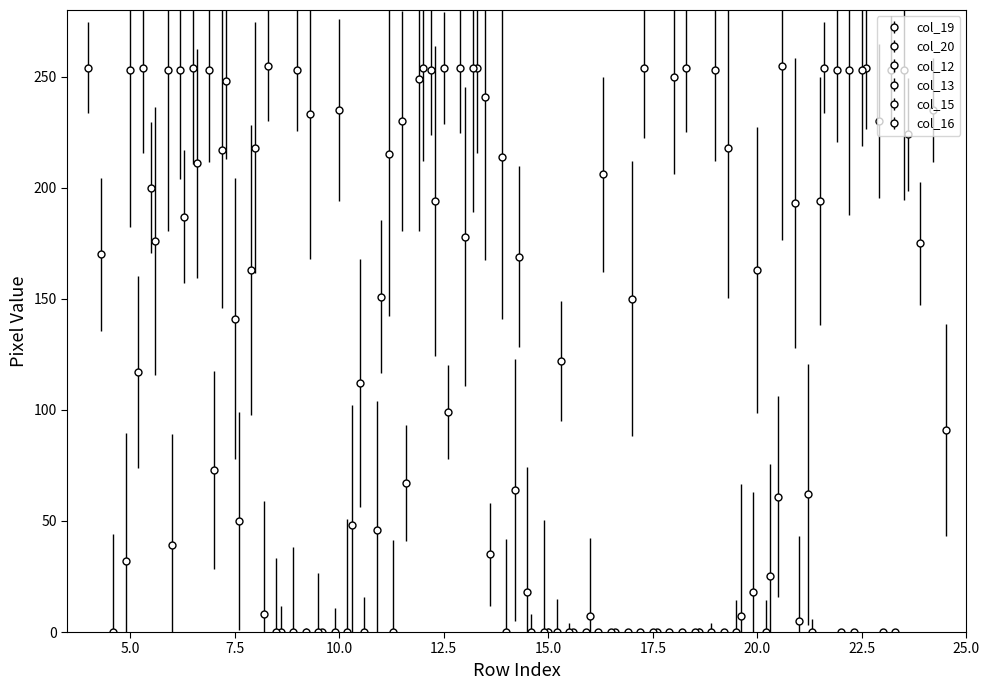

What is the greatest value displayed?

255